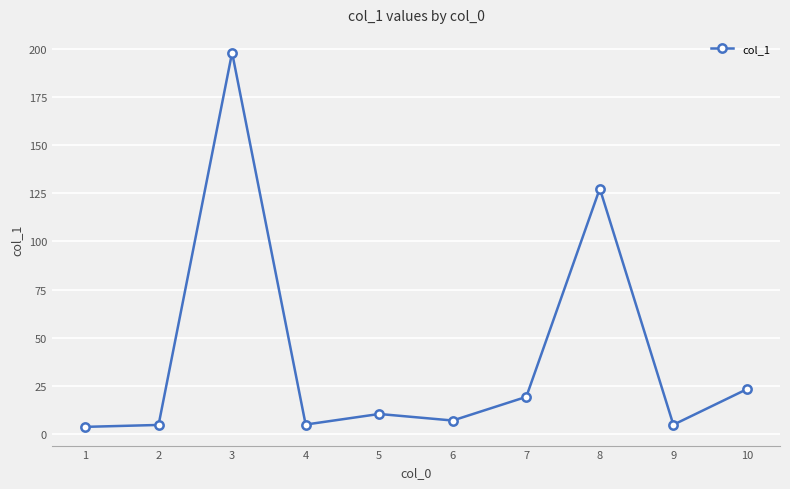

Where is the data nearest to the value 100?

8